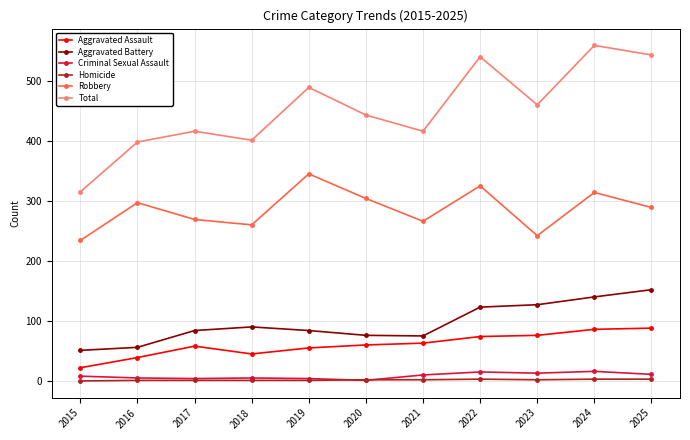

Is the value of Aggravated Battery at 2019 greater than the value of Criminal Sexual Assault at 2019?

Yes